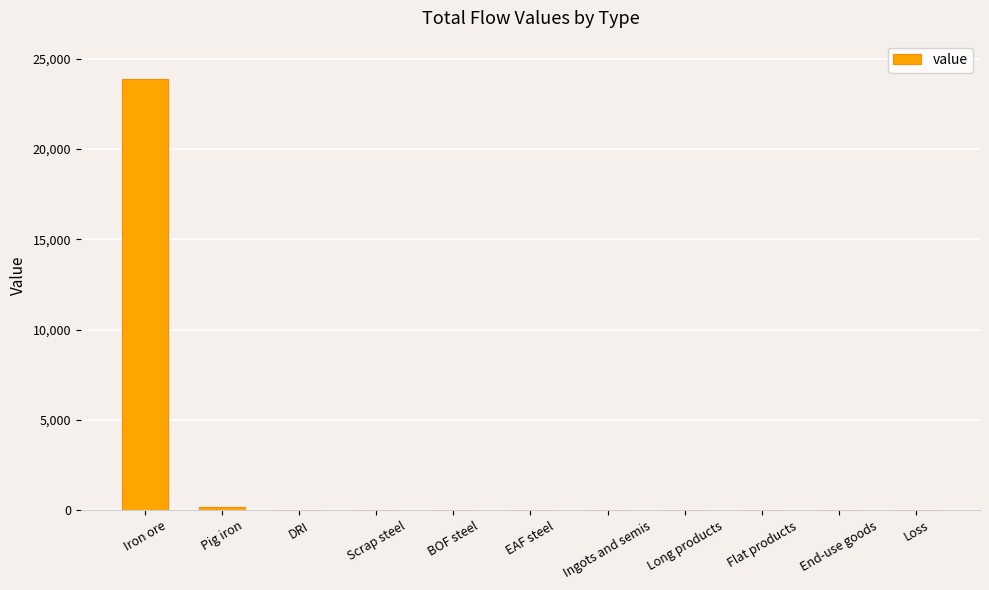

What is the change in value from Iron ore to BOF steel?

-23903.2